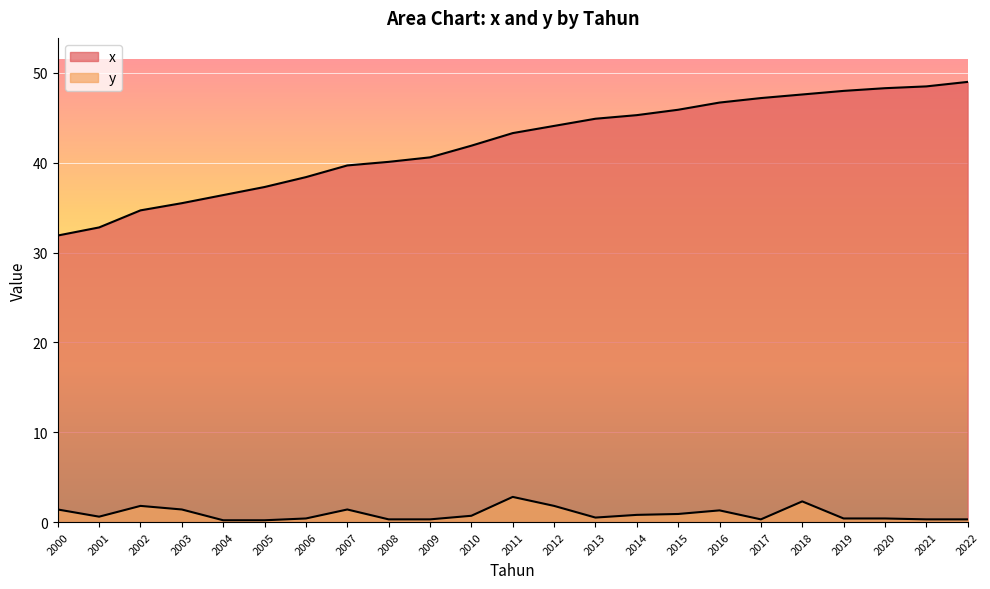

What is the value of the x point at the 15th from the left?

45.3